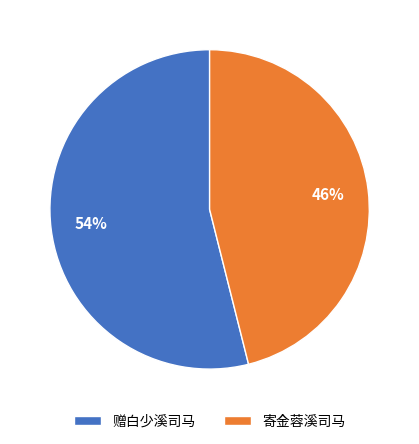

How many segments does this pie chart have?

2